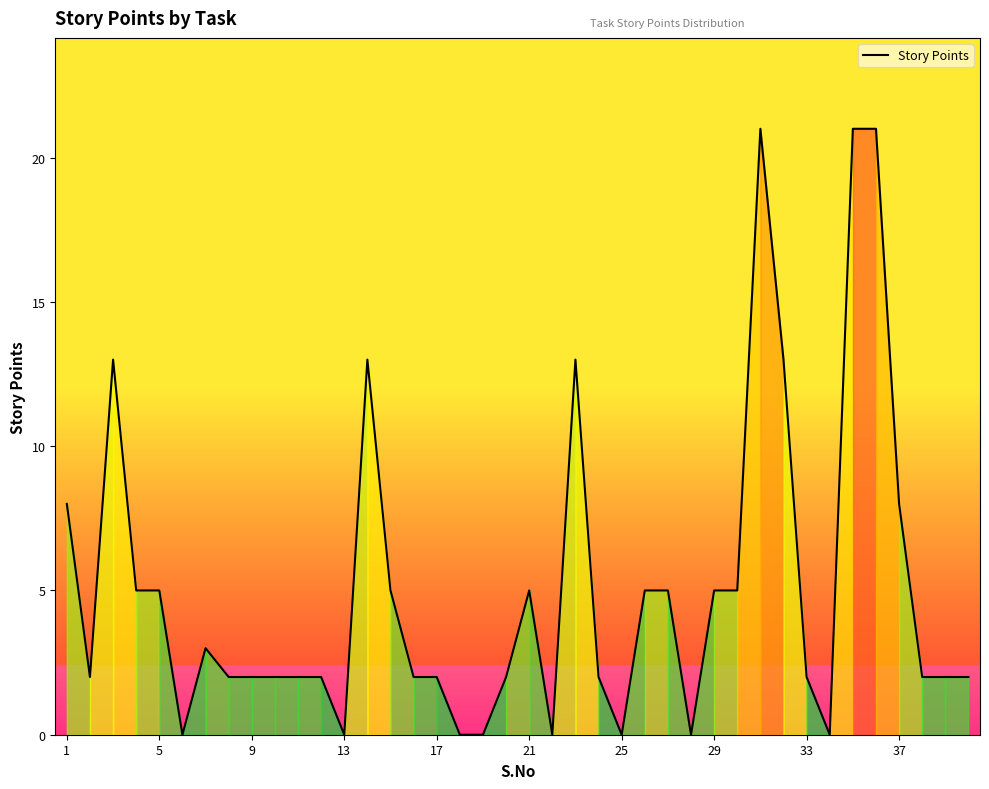

What is the maximum value shown in the chart?

21